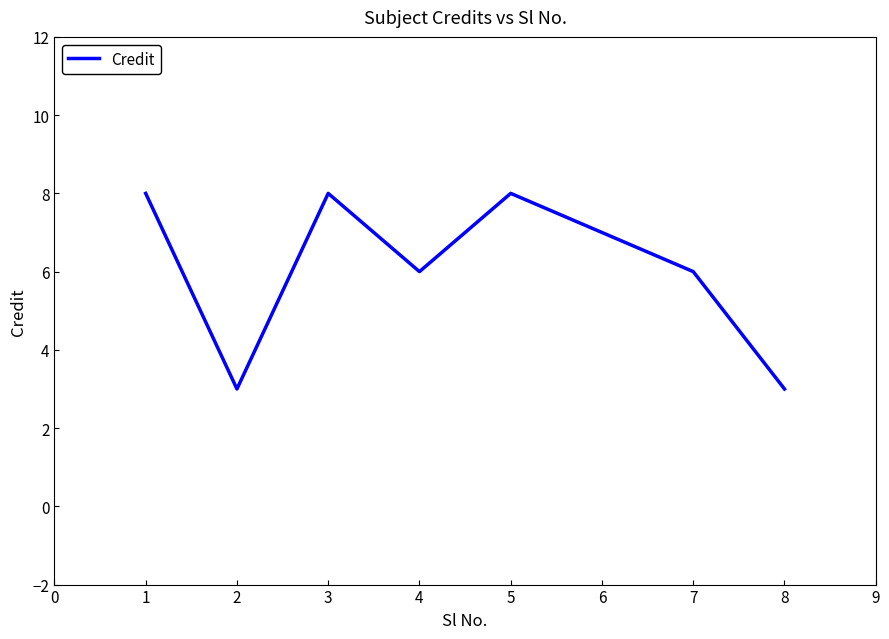

What is the greatest value displayed?

8